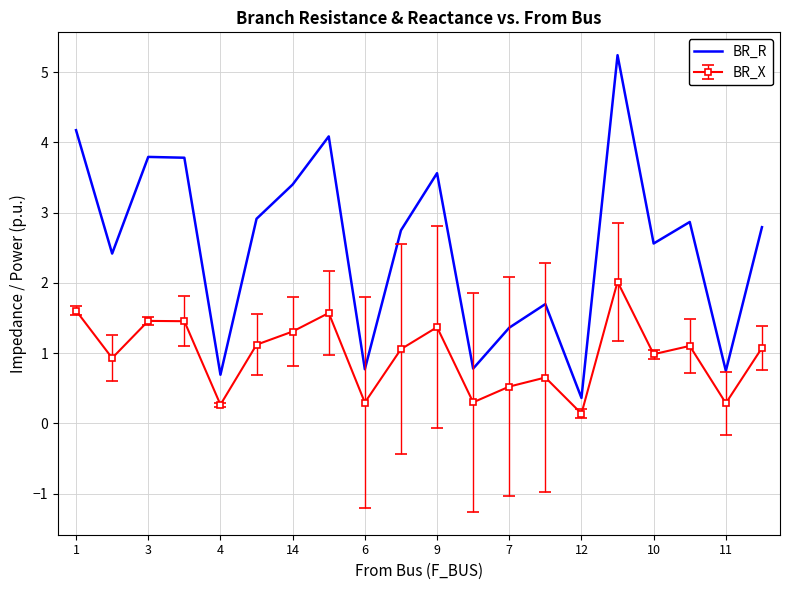

What is the difference between the maximum and minimum values in the BR_R series?

4.9